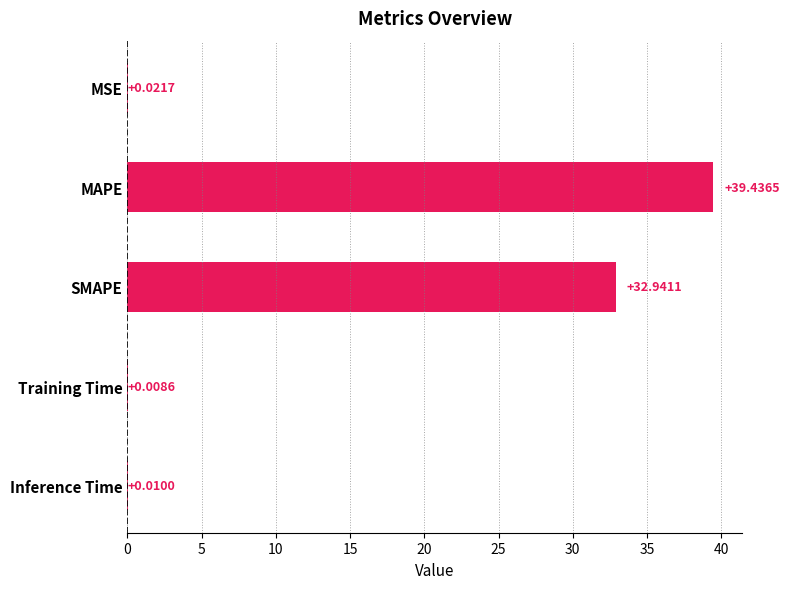

At which category does the chart reach its peak across all series?

MAPE